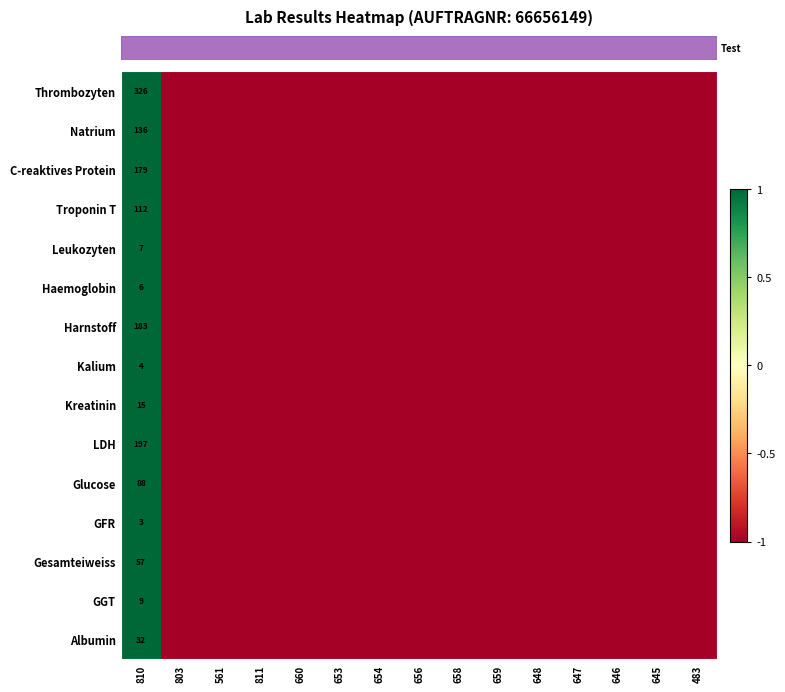

At how many categories does at least one series exceed 0?

1